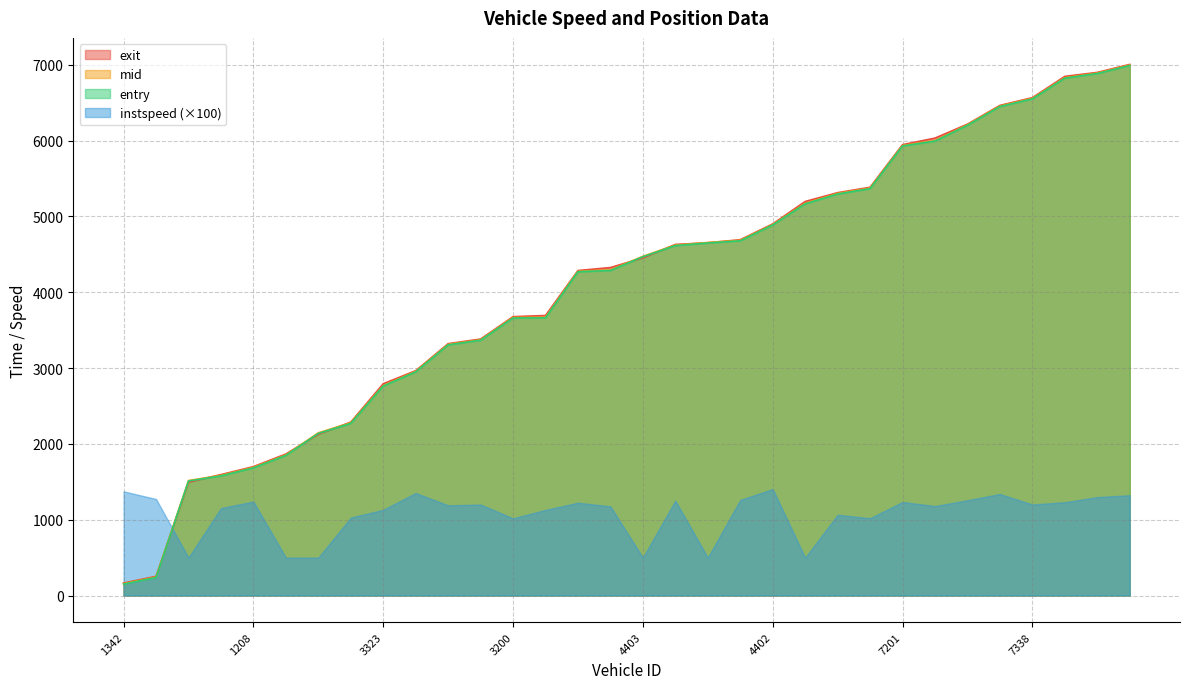

How many data points in entry are above 4468?

16